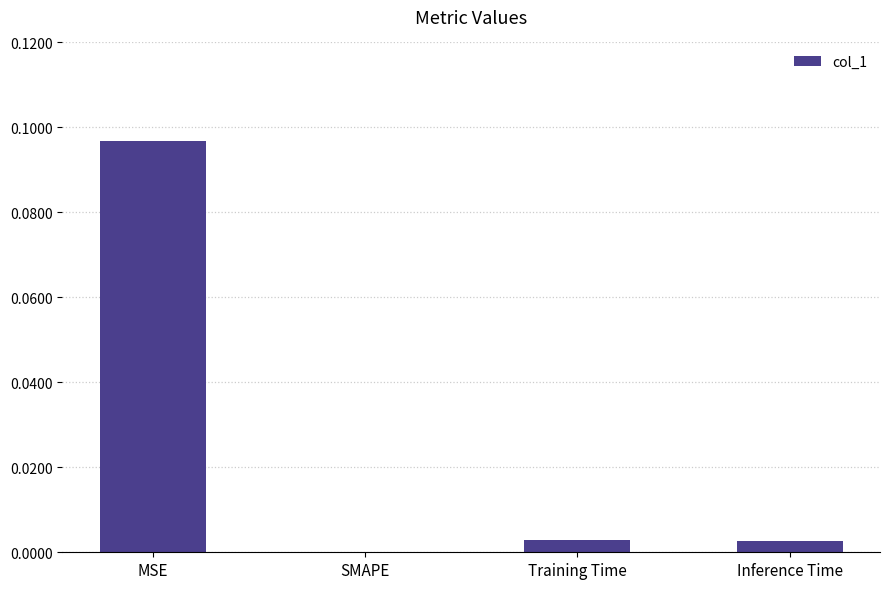

Which has a higher value, Inference Time or SMAPE?

Inference Time